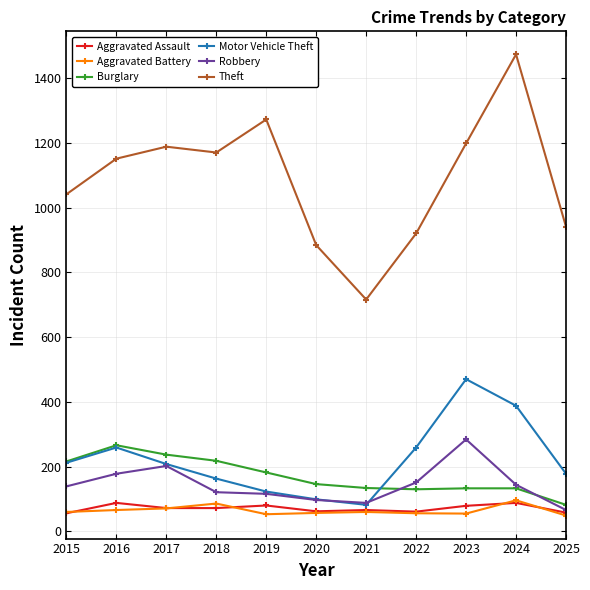

Where is Burglary nearest to the value 174?

2019